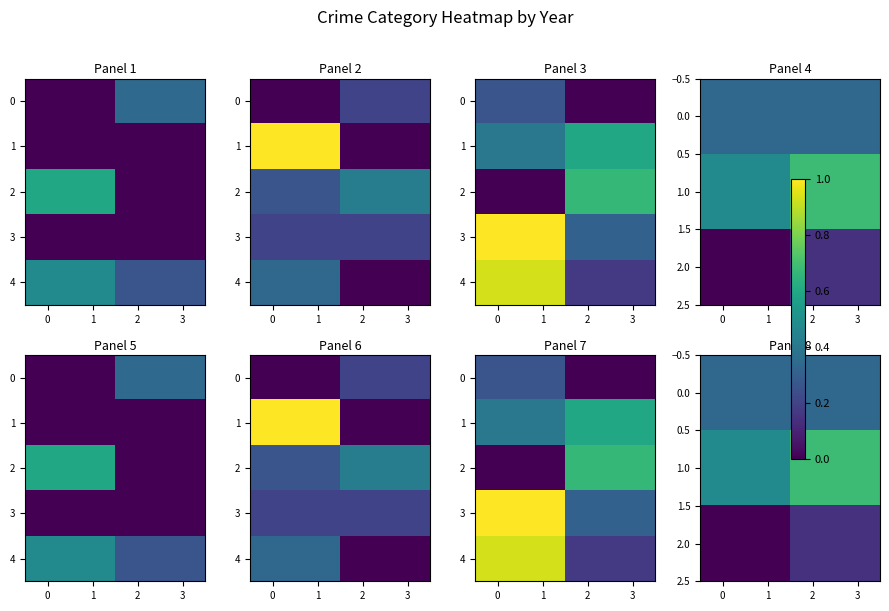

What is the total value across all series at 2?

1.6